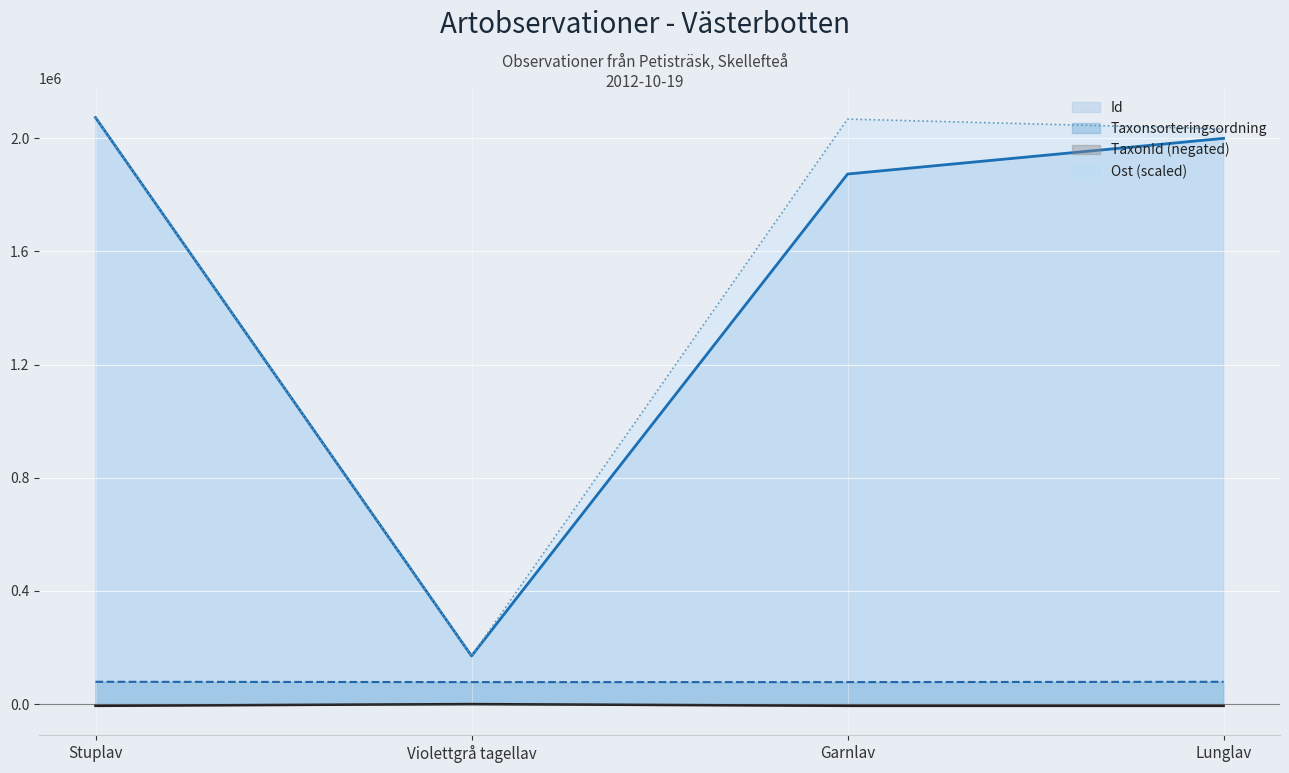

Between Violettgrå tagellav and Garnlav, which series saw the biggest shift?

Ost (scaled)